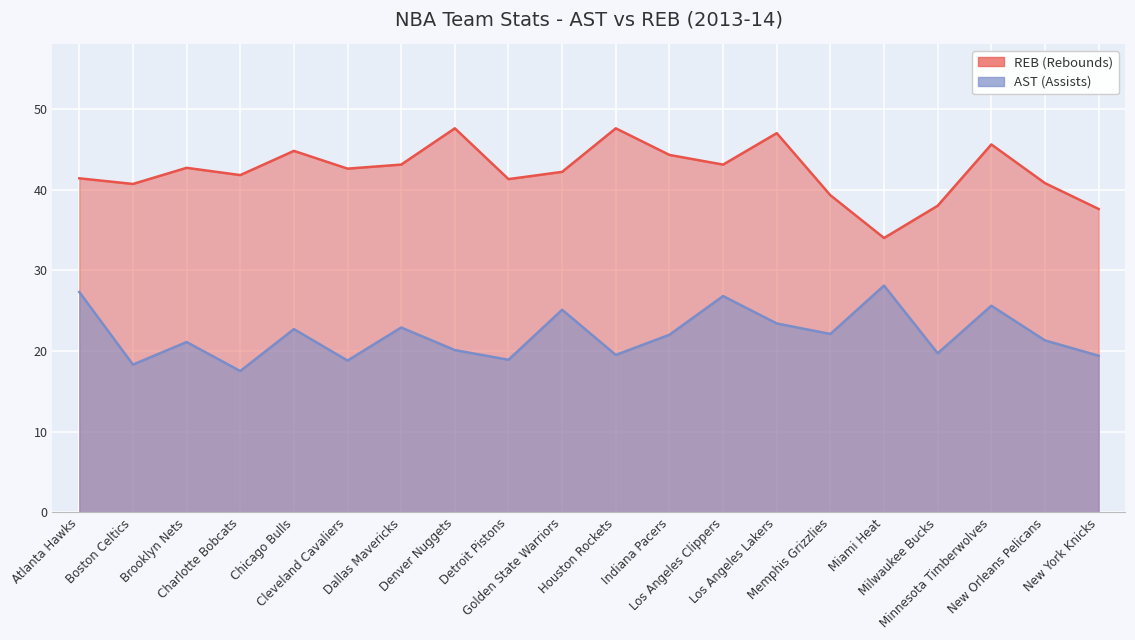

What is the sum of the AST values at Memphis Grizzlies and Miami Heat?

50.2